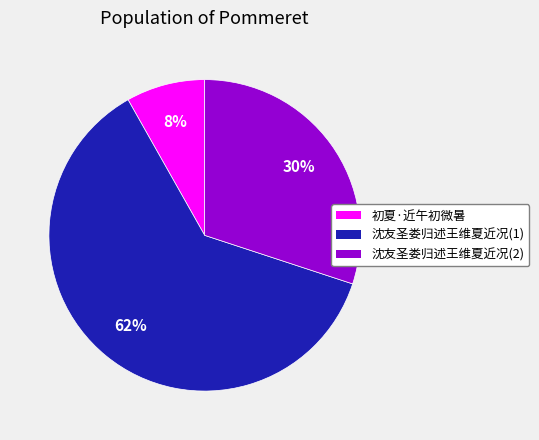

Count the number of slices in the pie.

3